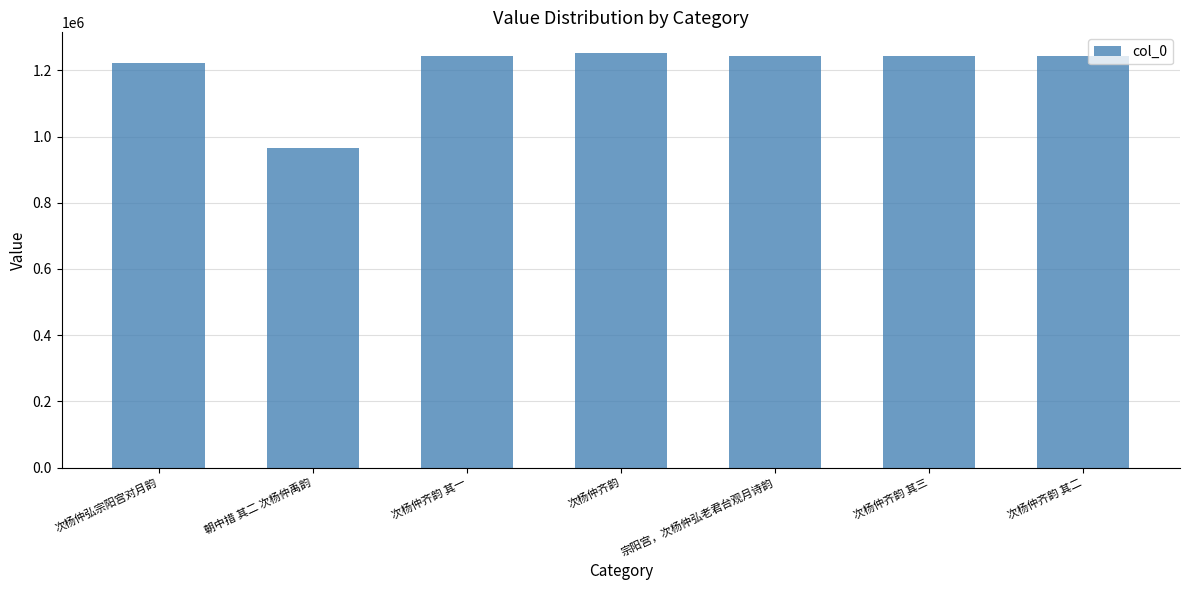

What is the value of the 6th bar from the left?

1244744